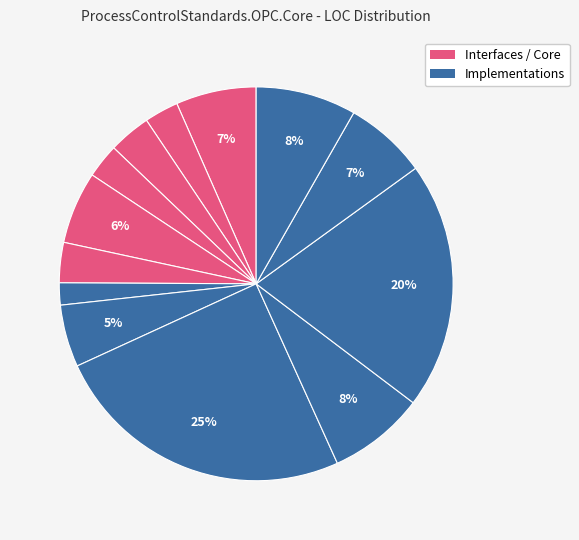

How many slices are in this pie chart?

13